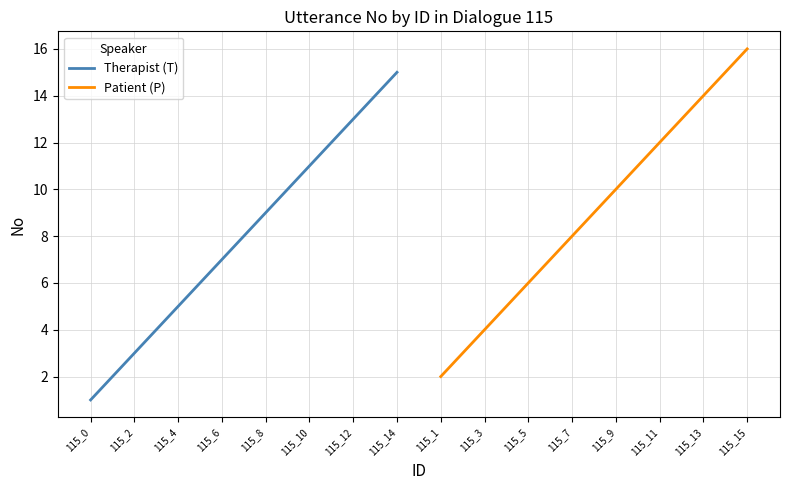

List the series in order of their peak value, lowest first.

Therapist (T), Patient (P)